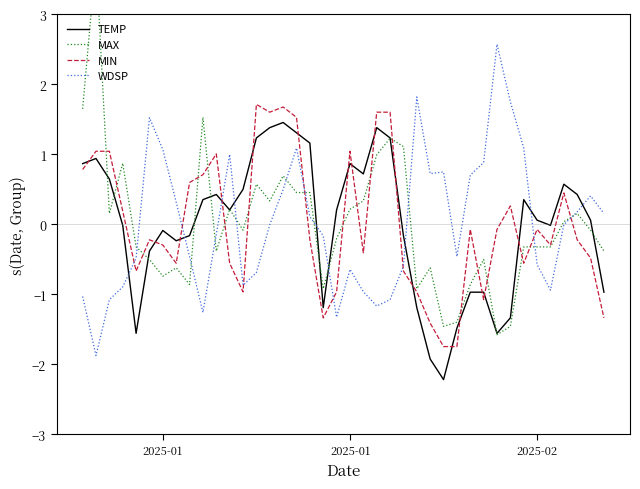

Which series ends up on top after the final intersection of MAX and WDSP?

WDSP